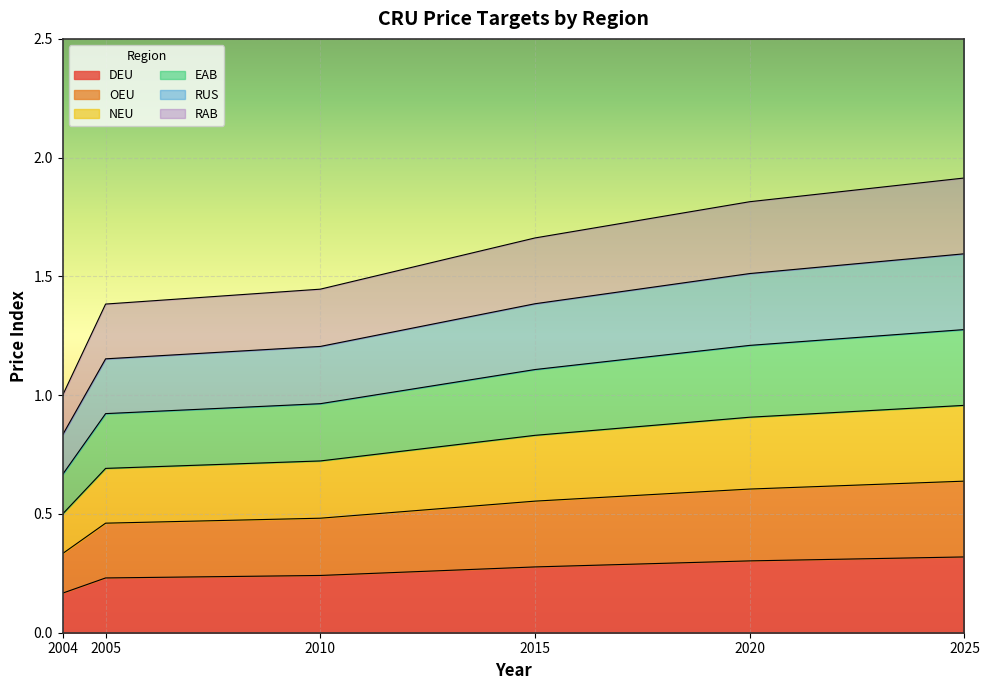

True or false: RUS and EAB cross at least once.

False